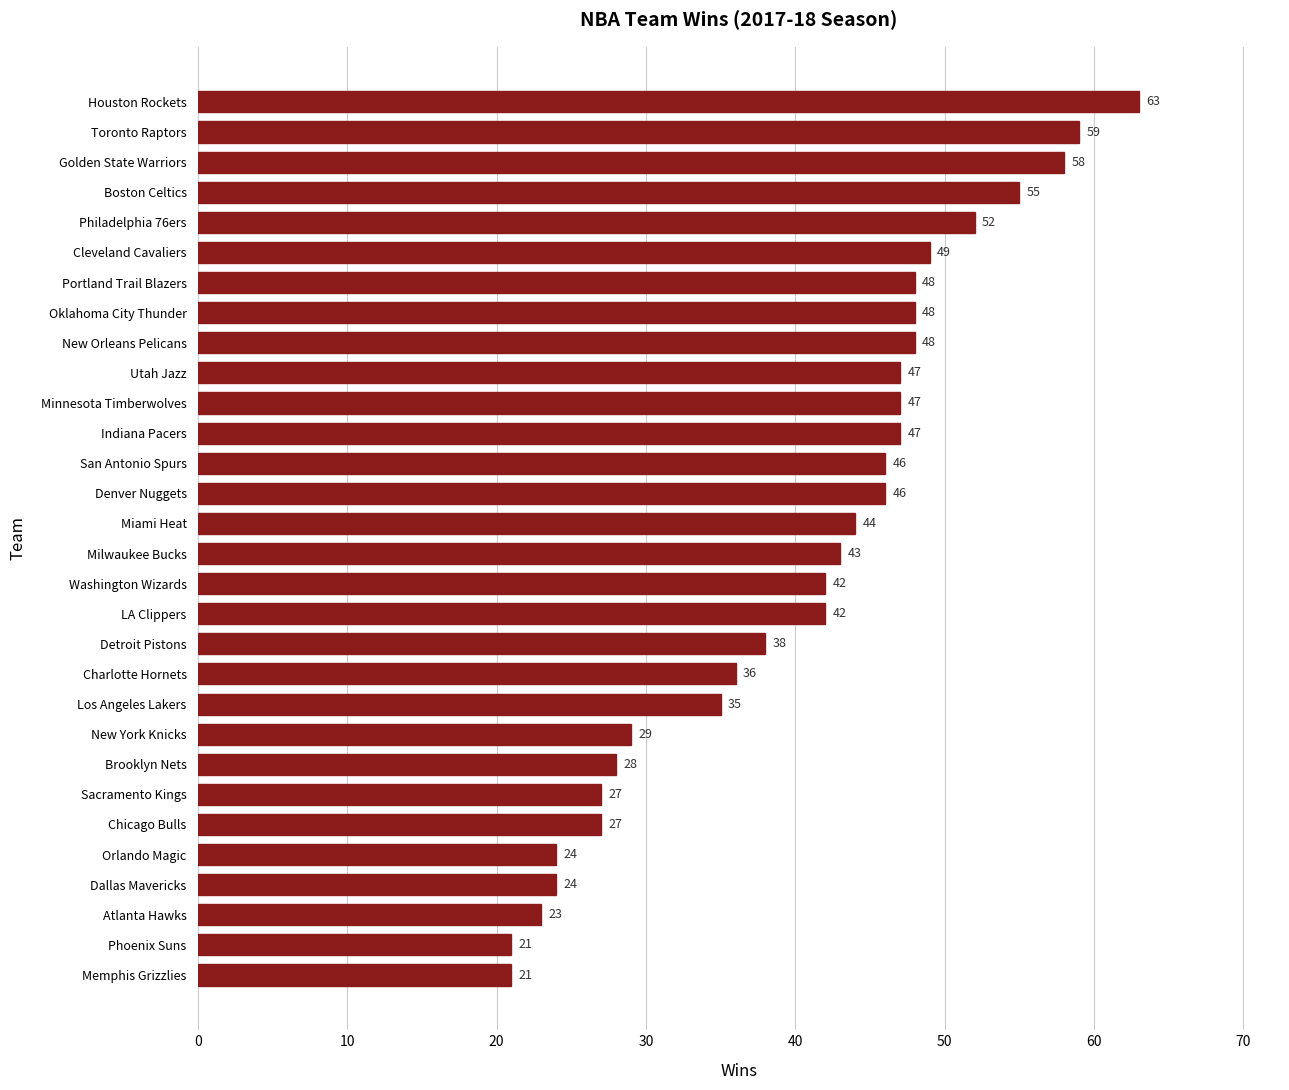

What is the change in value from Miami Heat to Utah Jazz?

+3